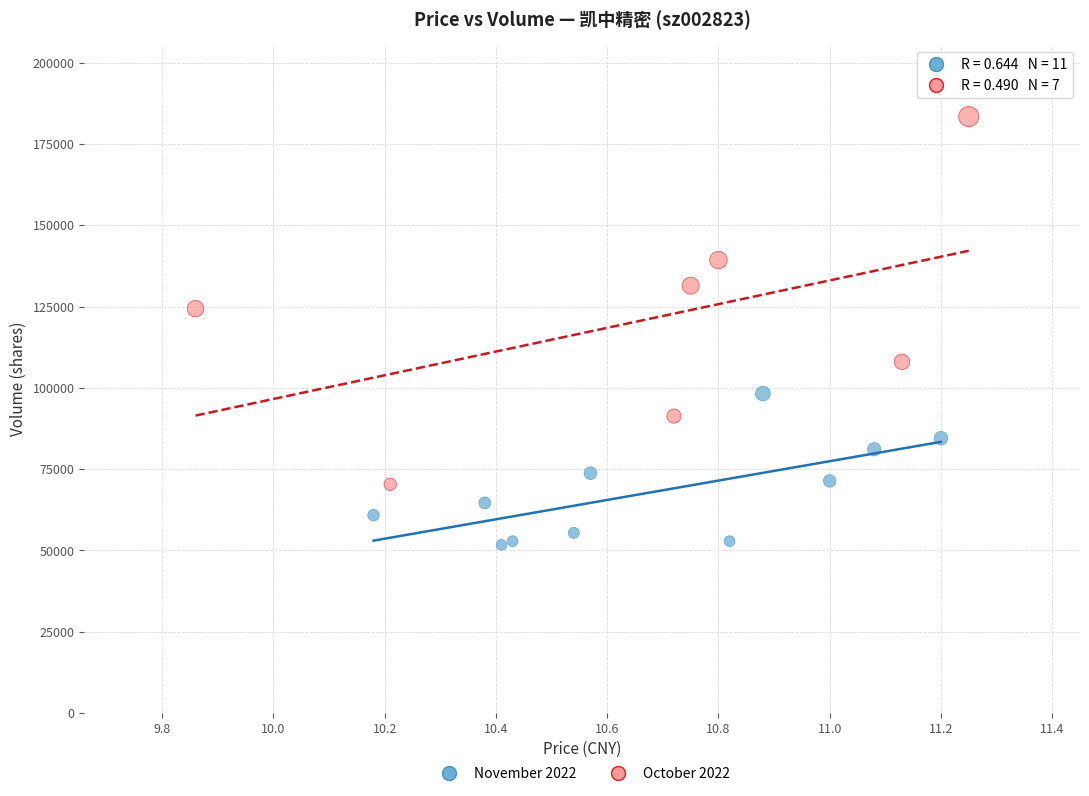

Which series contains the highest Y value?

October 2022